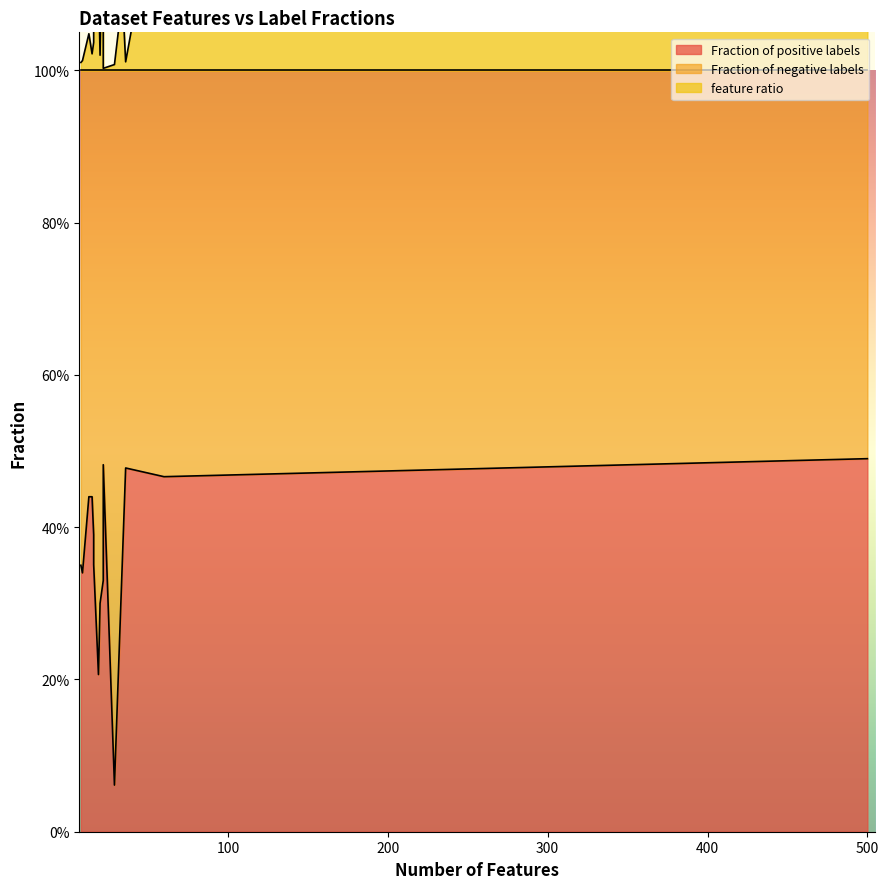

Reading left to right, list all the values displayed in this chart.

Fraction of positive labels: pima_diabetes=0.3	Wisconsin Breast Cancer=0.3	Heart Statlog=0.4	Spect=0.3	Vote=0.4	Newsgroup=0.5	Horse Colic=0.4	Credit-American=0.4	credit-german=0.3	hepatitis=0.2	ionosphere=0.4	kr-vs-kp=0.5	labor=0.4	mushroom=0.5	sick=0.1	sonar=0.5
Fraction of negative labels: pima_diabetes=0.7	Wisconsin Breast Cancer=0.7	Heart Statlog=0.6	Spect=0.7	Vote=0.6	Newsgroup=0.5	Horse Colic=0.6	Credit-American=0.6	credit-german=0.7	hepatitis=0.8	ionosphere=0.6	kr-vs-kp=0.5	labor=0.6	mushroom=0.5	sick=0.9	sonar=0.5
feature ratio: pima_diabetes=0.0	Wisconsin Breast Cancer=0.0	Heart Statlog=0.0	Spect=0.3	Vote=0.0	Newsgroup=0.3	Horse Colic=0.1	Credit-American=0.0	credit-german=0.0	hepatitis=0.1	ionosphere=0.1	kr-vs-kp=0.0	labor=0.3	mushroom=0.0	sick=0.0	sonar=0.3